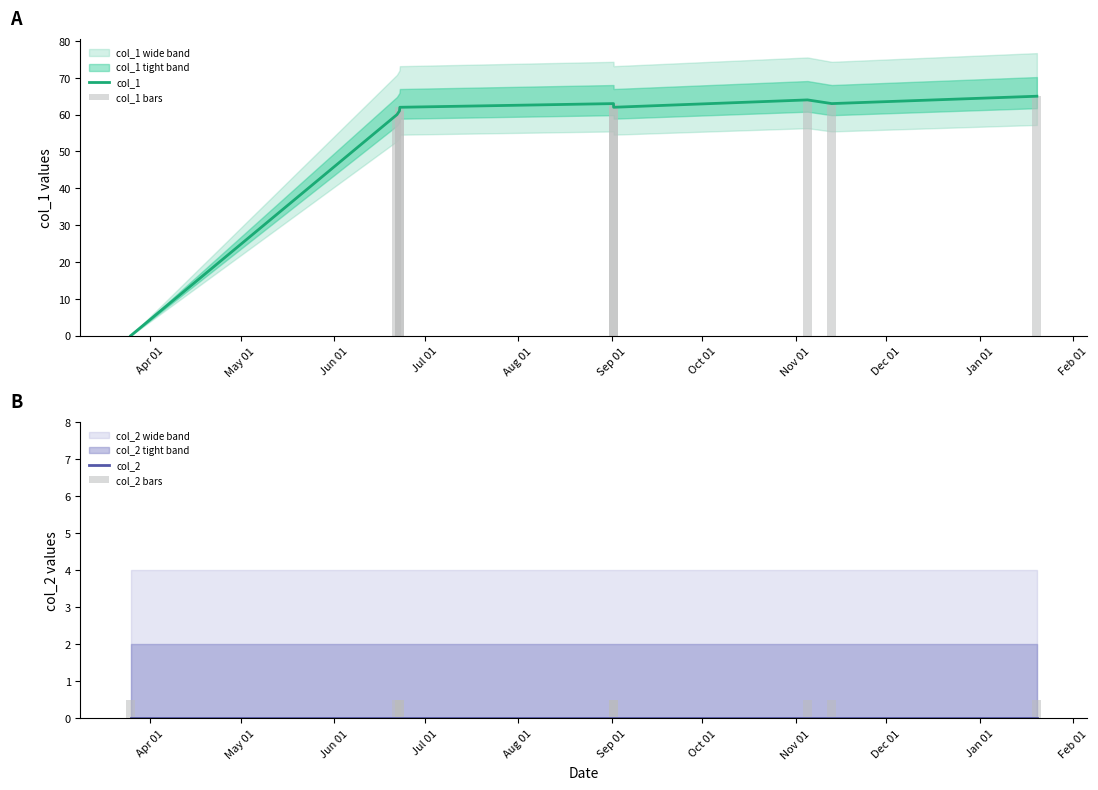

How many series are shown in this chart?

4